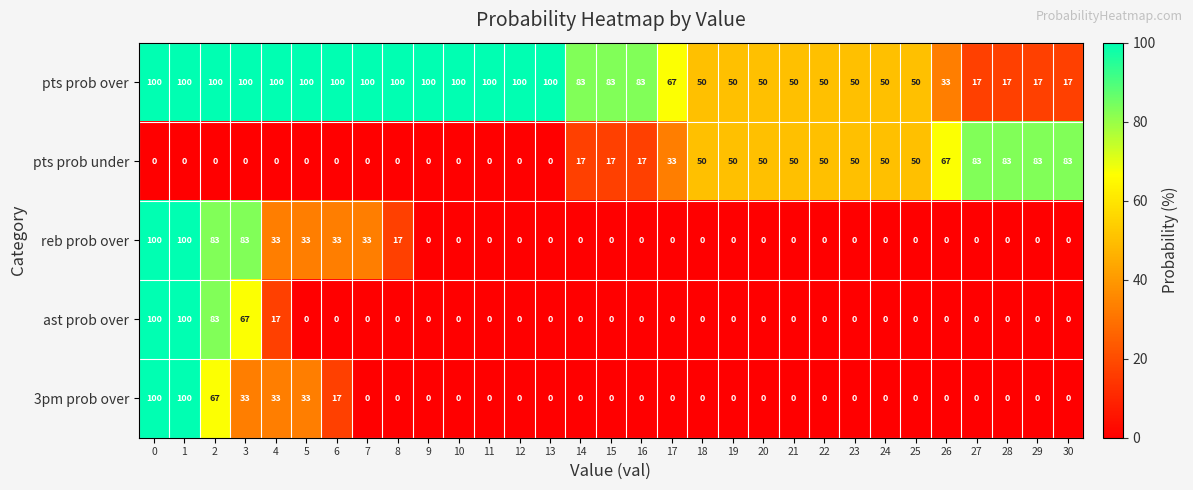

Is the value of 3pm prob over at 0 greater than the value of ast prob over at 8?

Yes